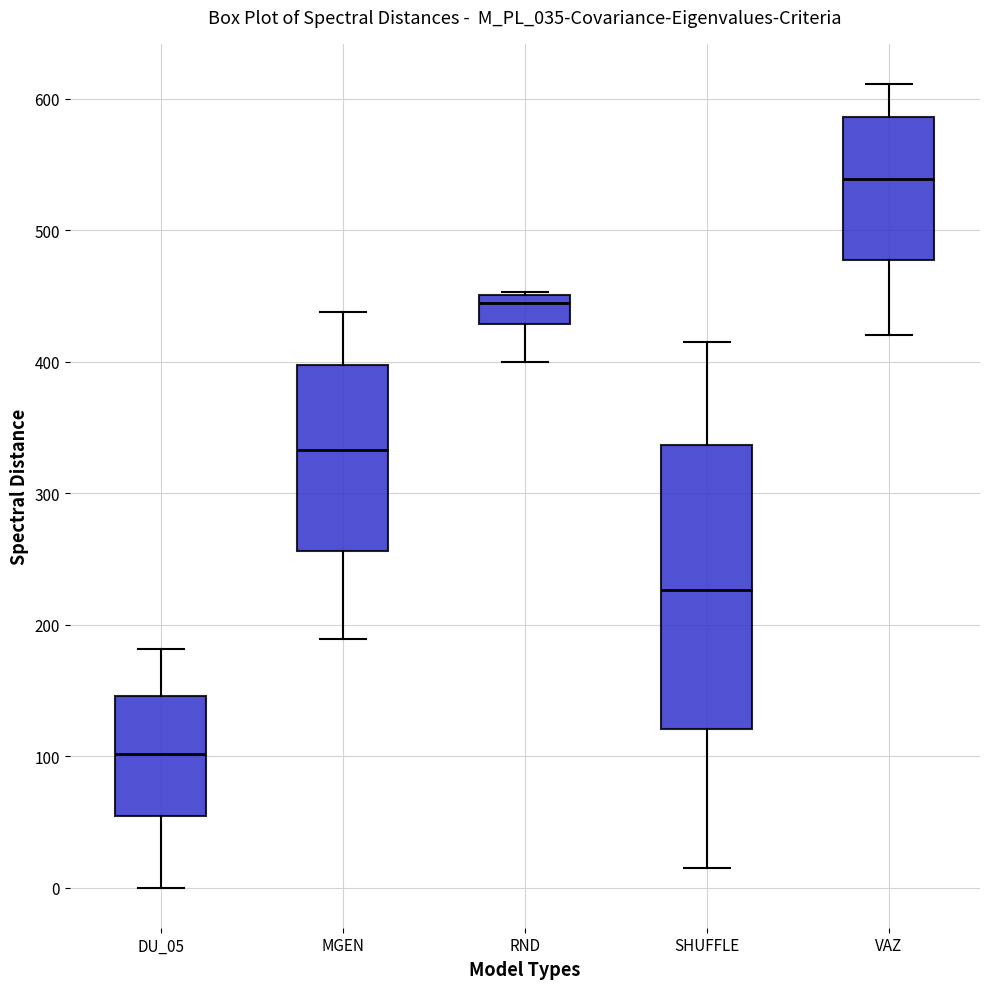

Which box is the tallest, from its lower edge to its upper edge?

SHUFFLE